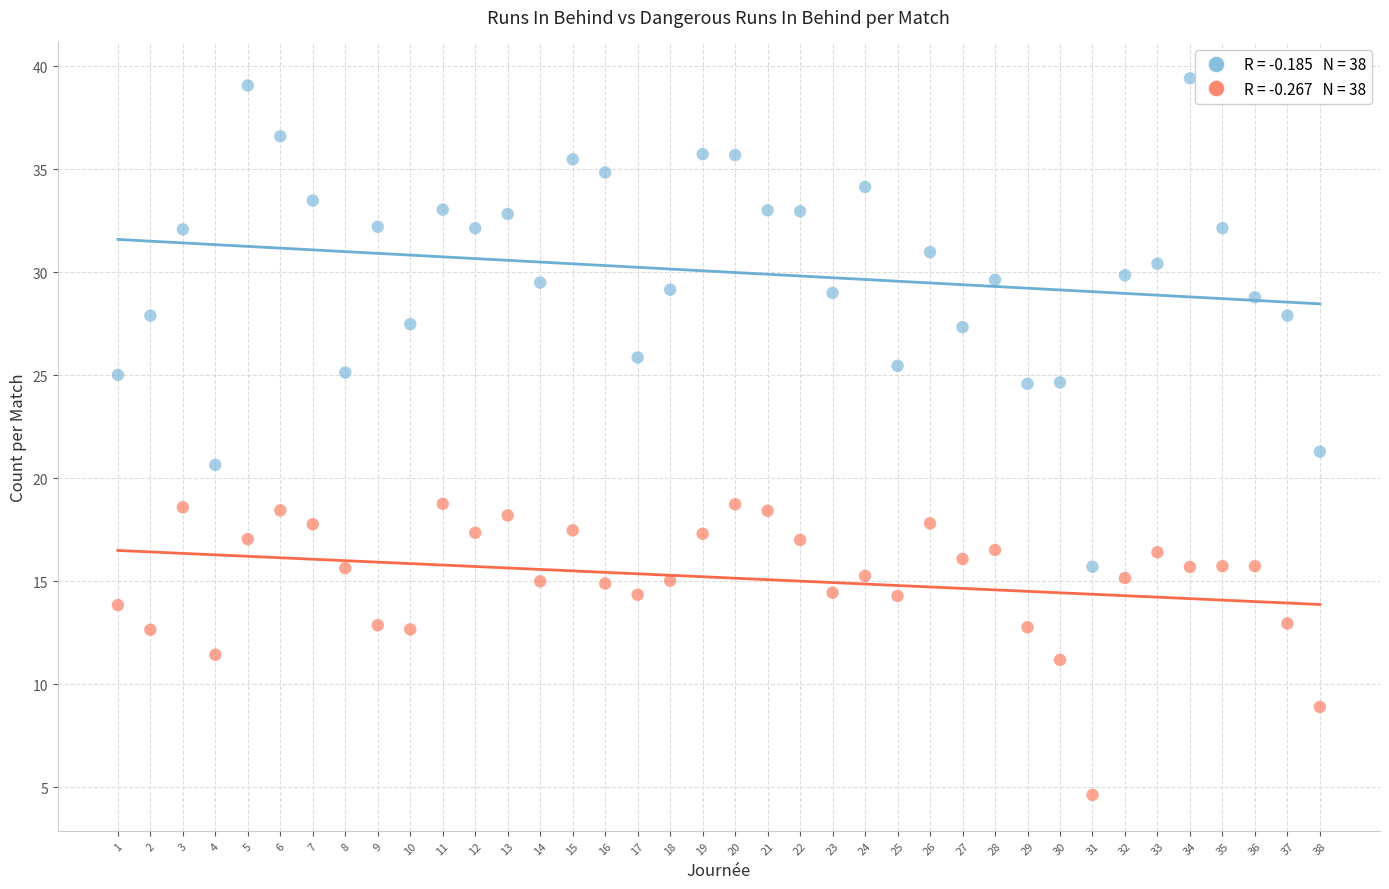

Across all data points, what is the range of Y values (max minus min)?

34.8